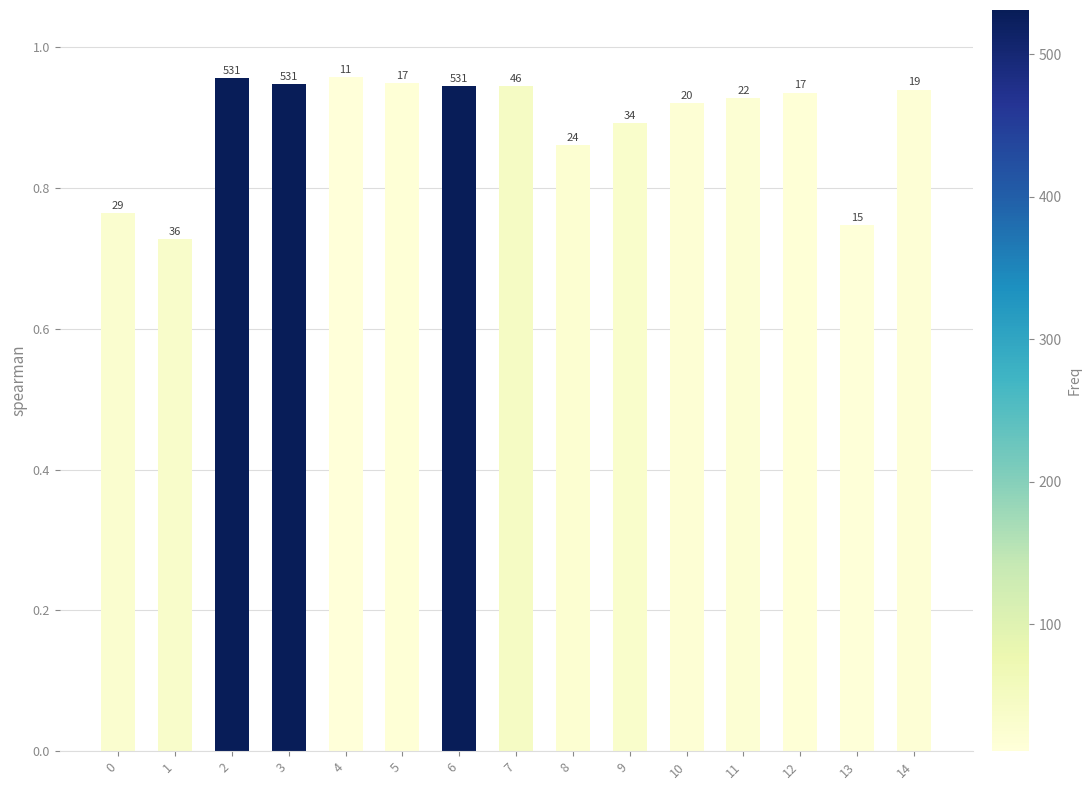

Are the bars horizontal?

No